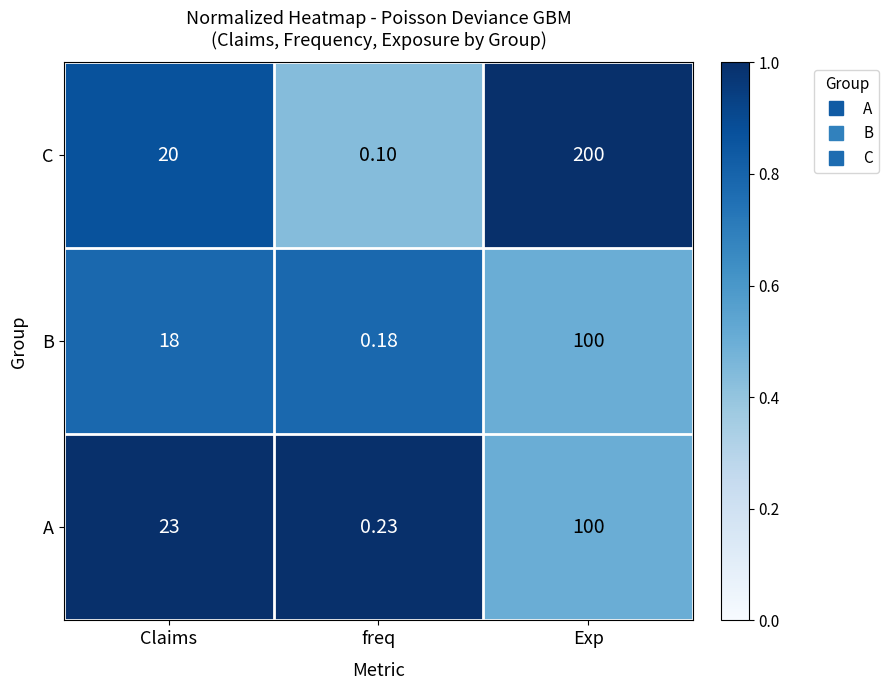

Which label corresponds to the largest value in the chart?

Exp